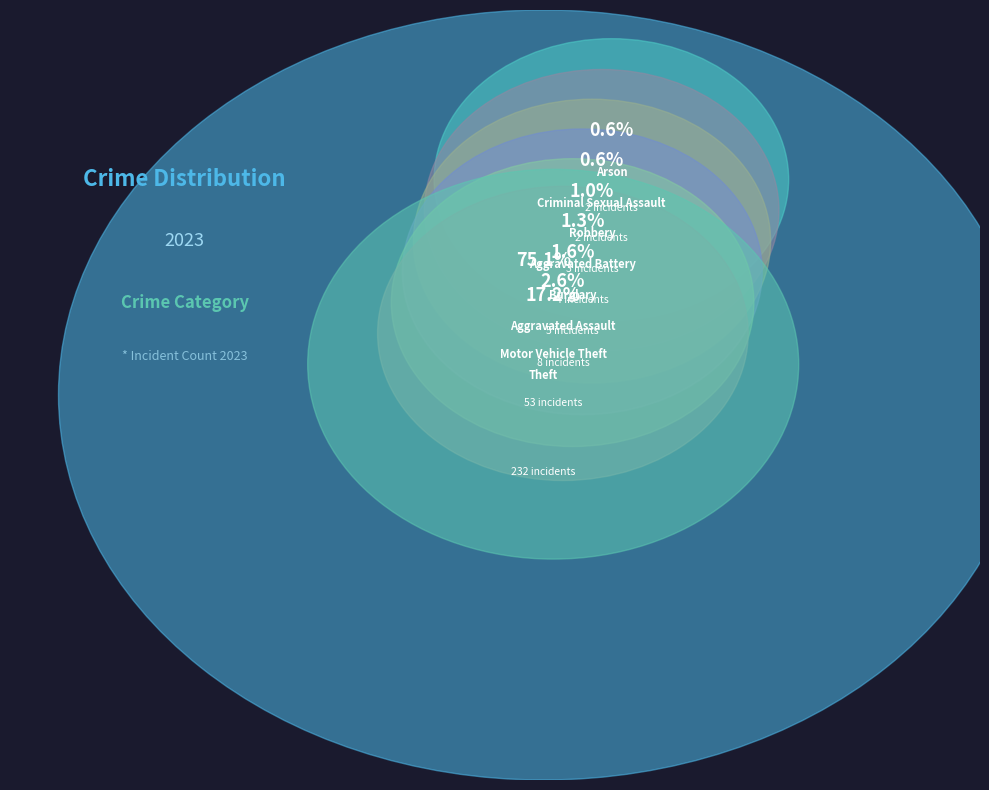

How many slices are in this pie chart?

8